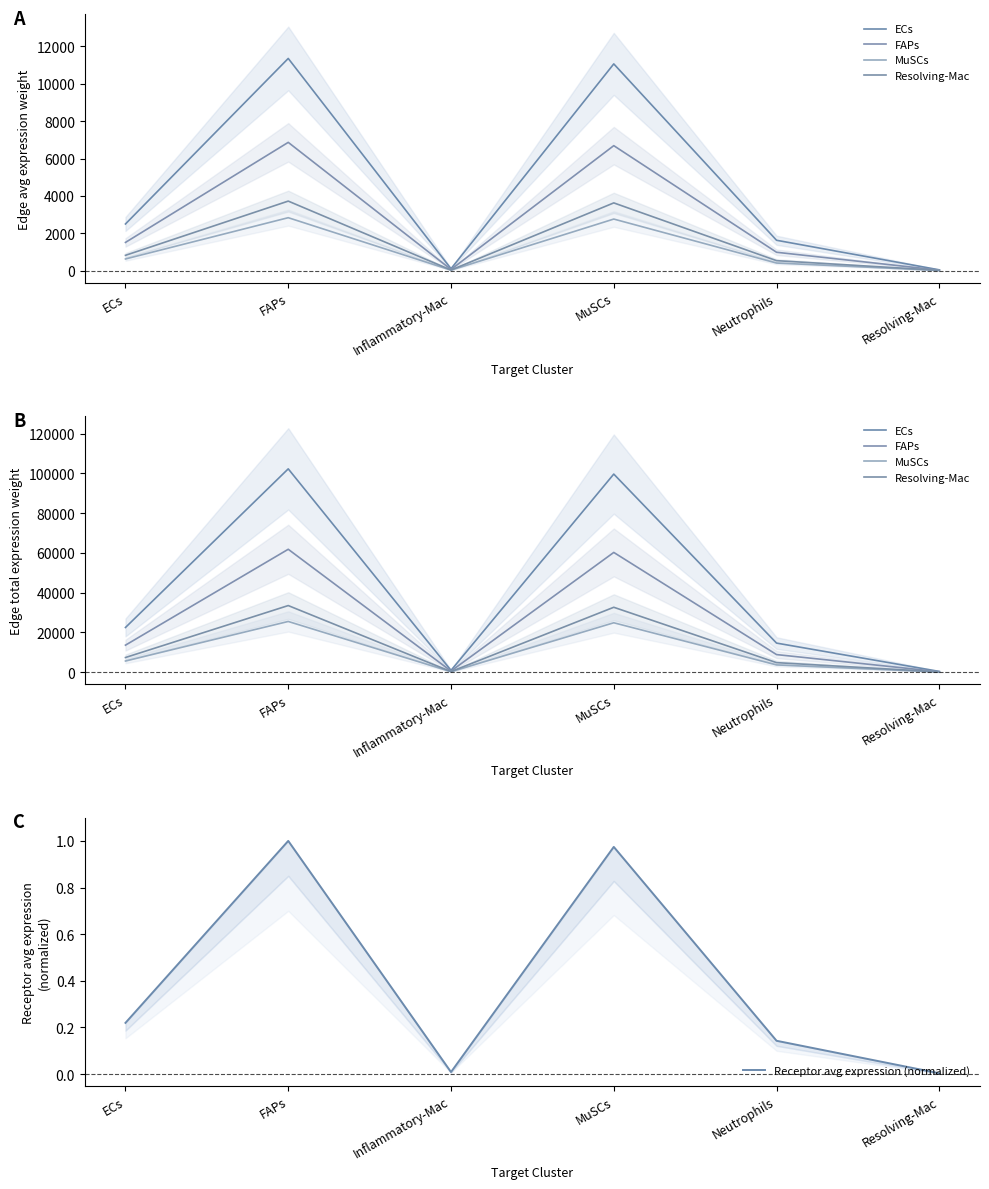

True or false: Resolving-Mac has more than 1 interior local peaks.

True